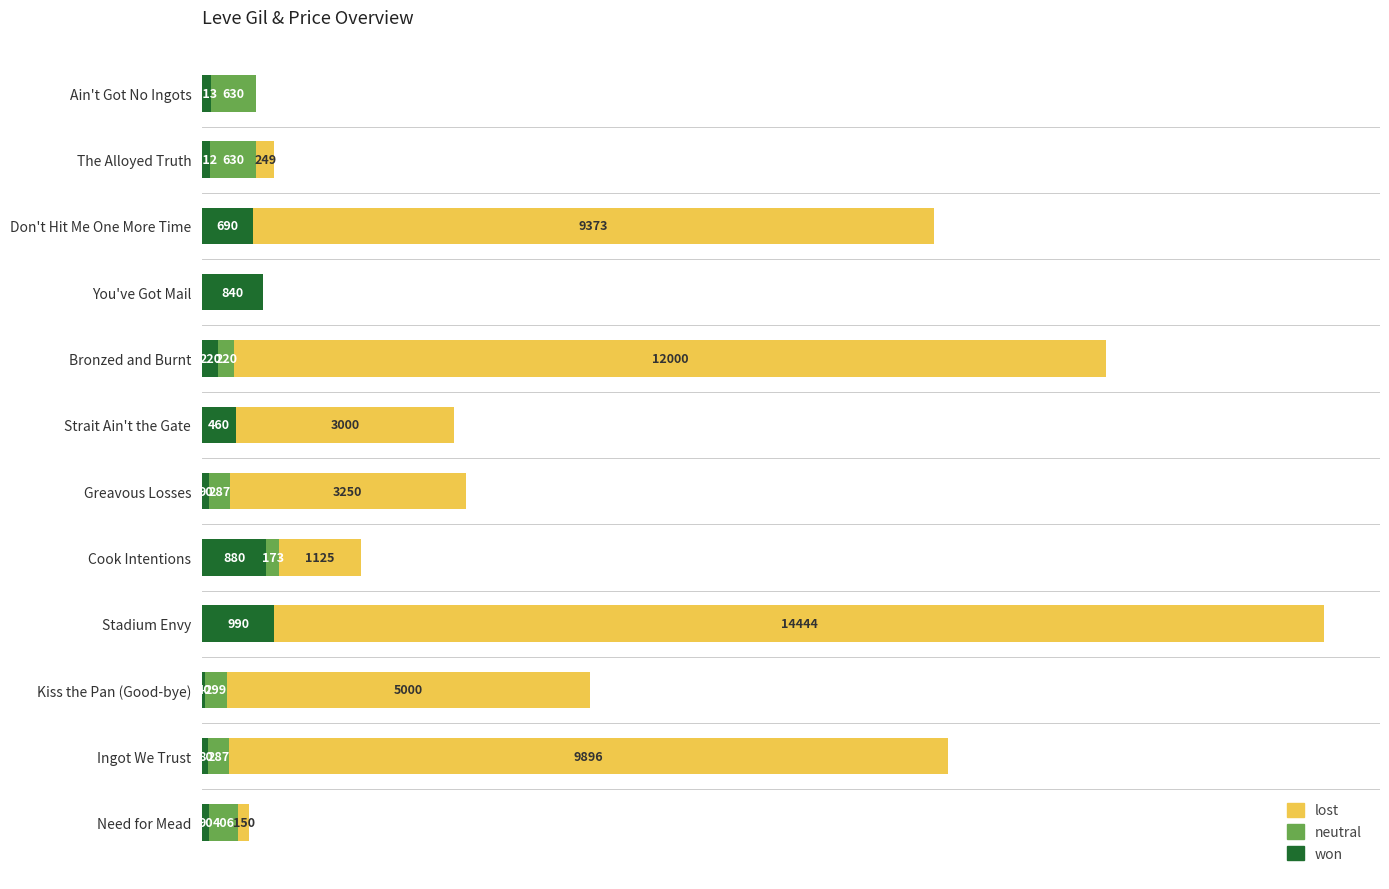

At which label does won reach its peak?

Stadium Envy